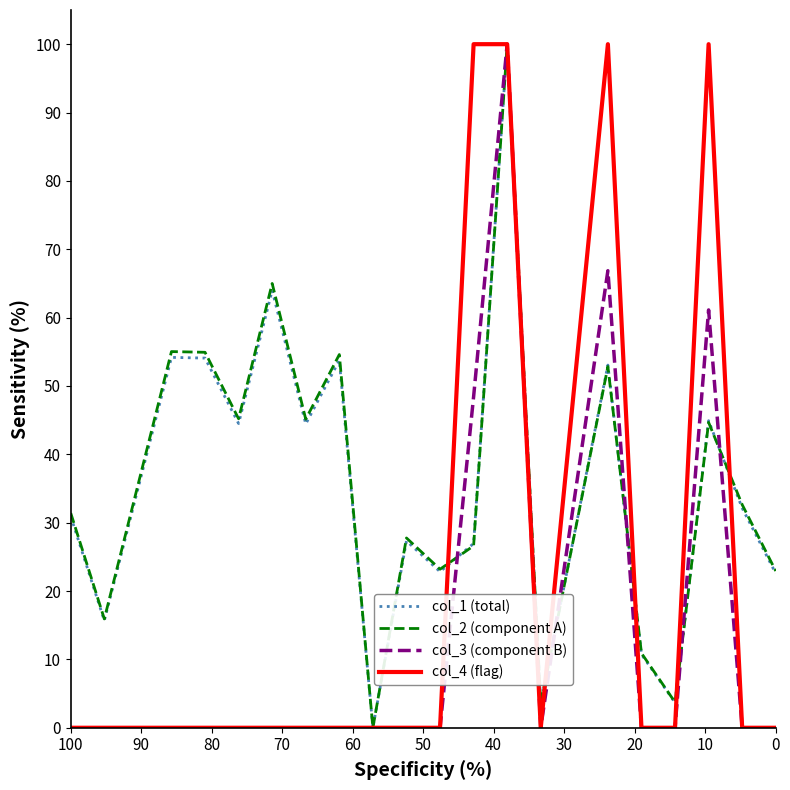

What is the highest value of the col_1 (total) series?

100.0